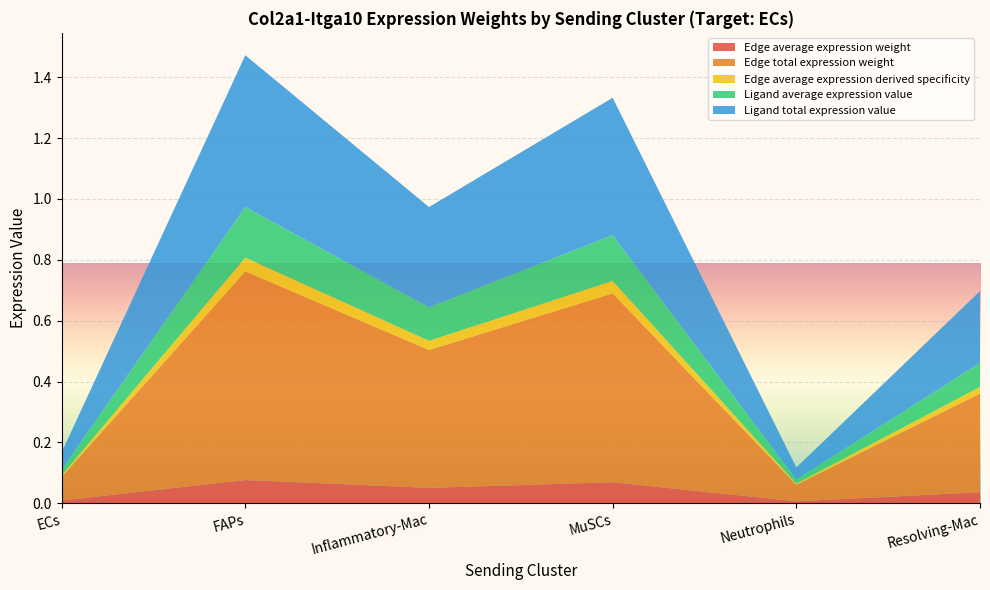

Reading right to left, extract all data points from this chart.

Edge average expression weight: Resolving-Mac=0.0	Neutrophils=0.0	MuSCs=0.1	Inflammatory-Mac=0.1	FAPs=0.1	ECs=0.0
Edge total expression weight: Resolving-Mac=0.3	Neutrophils=0.1	MuSCs=0.6	Inflammatory-Mac=0.5	FAPs=0.7	ECs=0.1
Edge average expression derived specificity: Resolving-Mac=0.0	Neutrophils=0.0	MuSCs=0.0	Inflammatory-Mac=0.0	FAPs=0.0	ECs=0.0
Ligand average expression value: Resolving-Mac=0.1	Neutrophils=0.0	MuSCs=0.2	Inflammatory-Mac=0.1	FAPs=0.2	ECs=0.0
Ligand total expression value: Resolving-Mac=0.2	Neutrophils=0.0	MuSCs=0.5	Inflammatory-Mac=0.3	FAPs=0.5	ECs=0.1